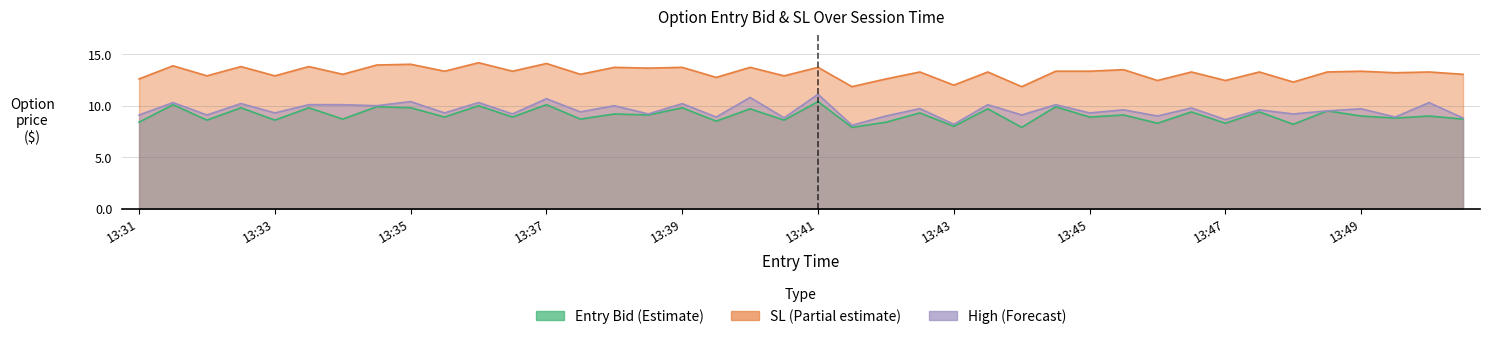

What is the highest value of the sl series?

14.2